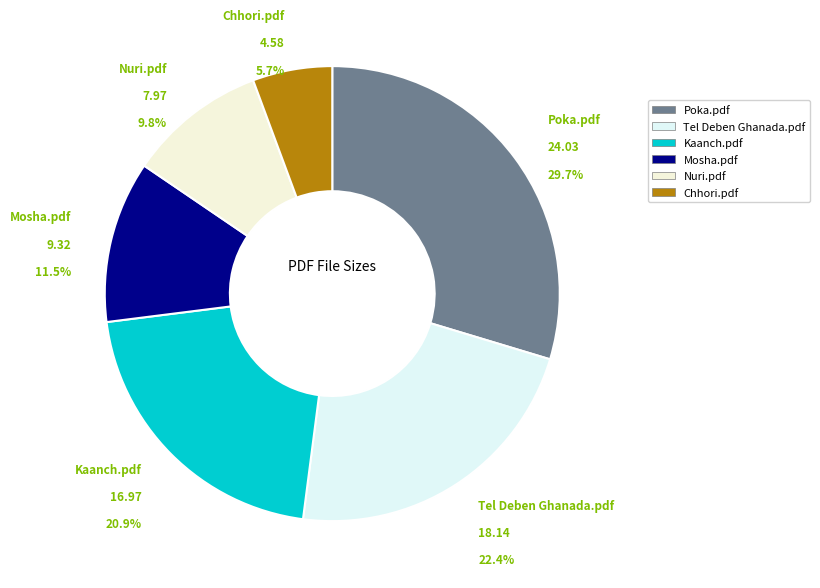

How many segments does this pie chart have?

6